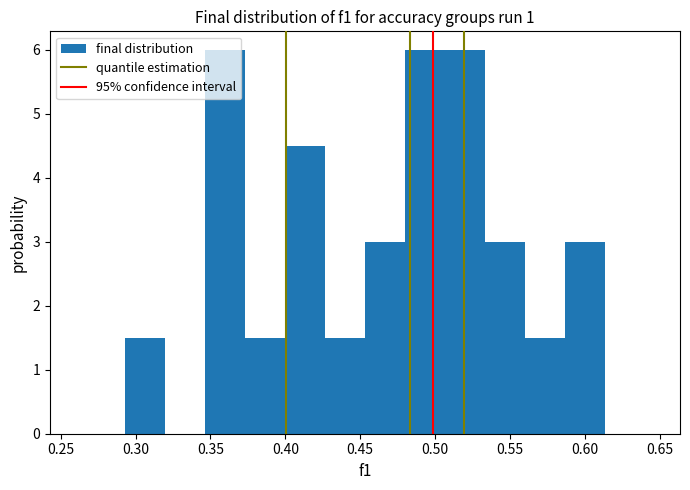

What is the height of the bar covering 0.295 to 0.320 on the x-axis? Neither the bar edges nor the heights are printed on the chart, so give them approximately, as read against the axes.

1.5